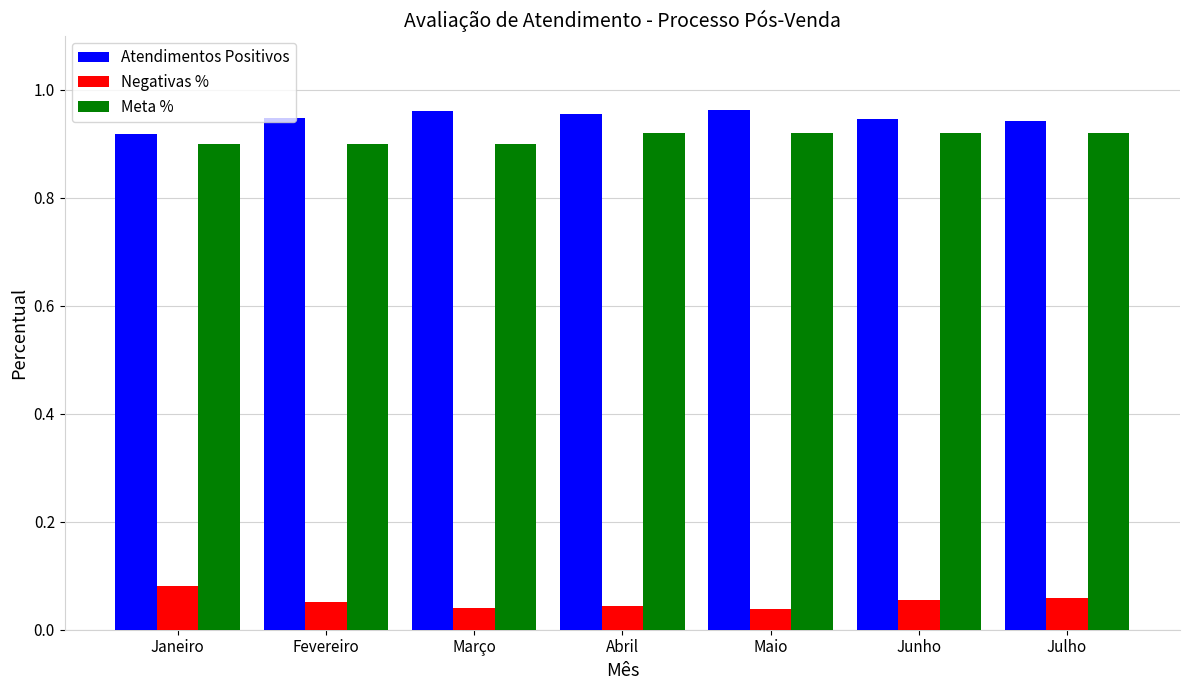

What is the sum of all Negativas % values?

0.4